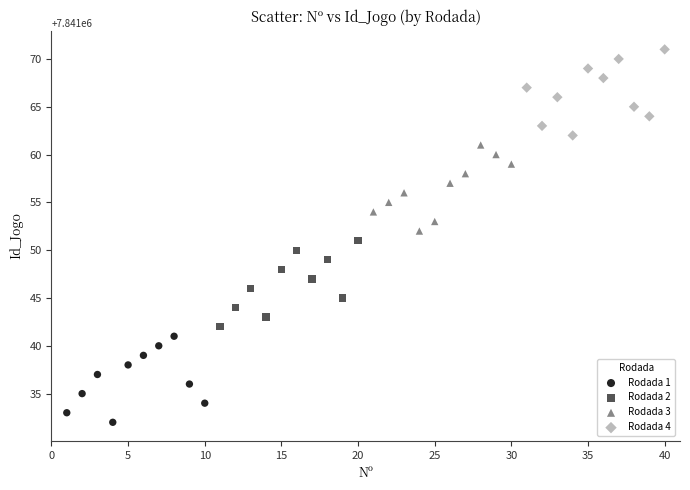

What are all the series names shown in the legend?

Rodada 1, Rodada 2, Rodada 3, Rodada 4